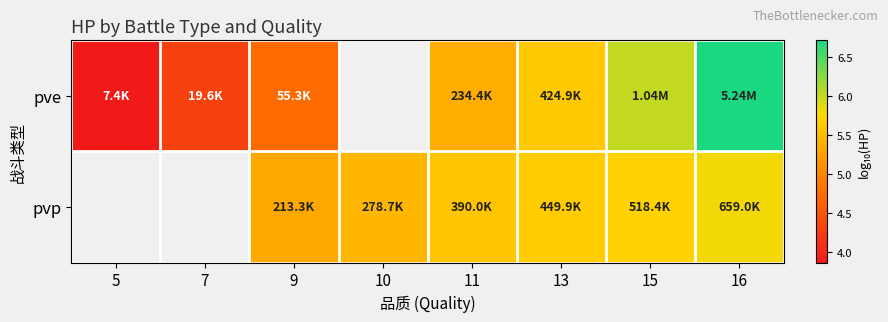

What is the difference between the second highest and minimum values in the pve series?

2.1